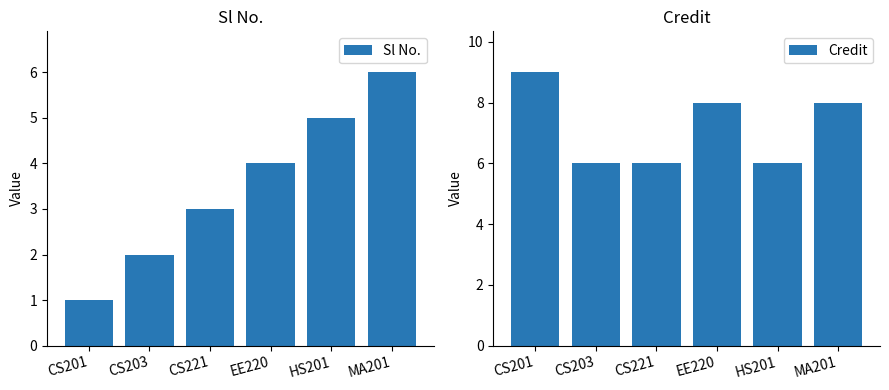

Are the bars grouped side by side (vs. stacked)?

Yes